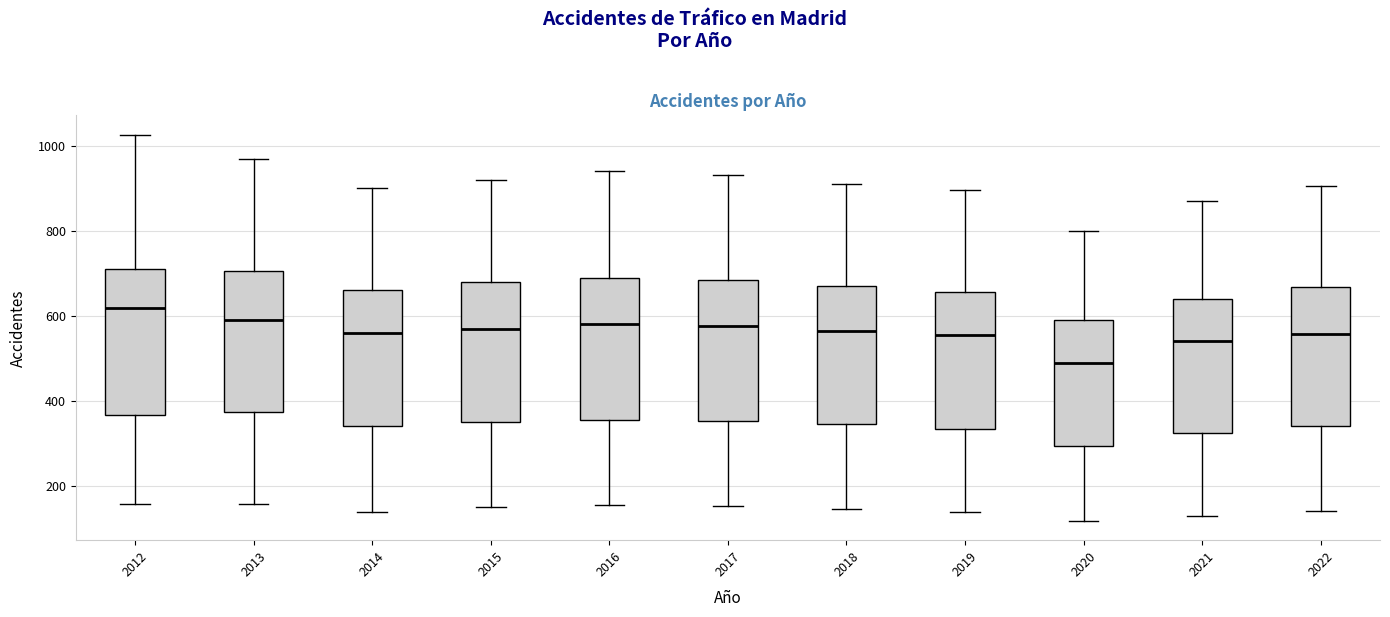

Which box's median line is the highest?

2012